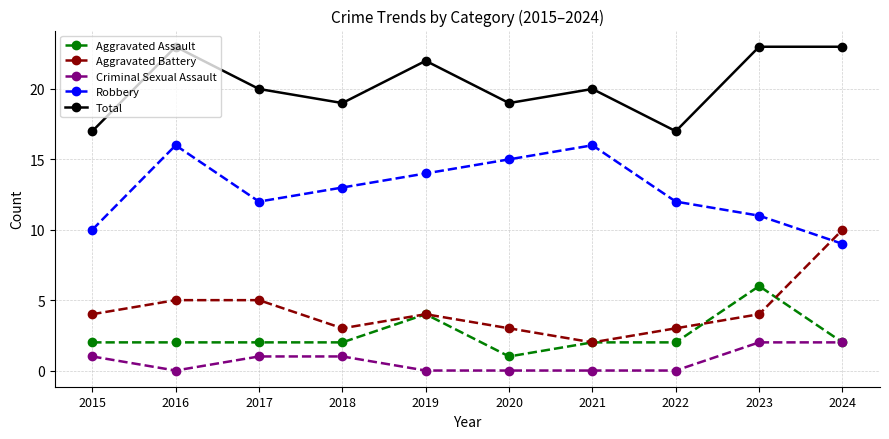

Reading left to right, what are all the values shown in this chart?

Aggravated Assault: 2	2	2	2	4	1	2	2	6	2
Aggravated Battery: 4	5	5	3	4	3	2	3	4	10
Criminal Sexual Assault: 1	0	1	1	0	0	0	0	2	2
Robbery: 10	16	12	13	14	15	16	12	11	9
Total: 17	23	20	19	22	19	20	17	23	23